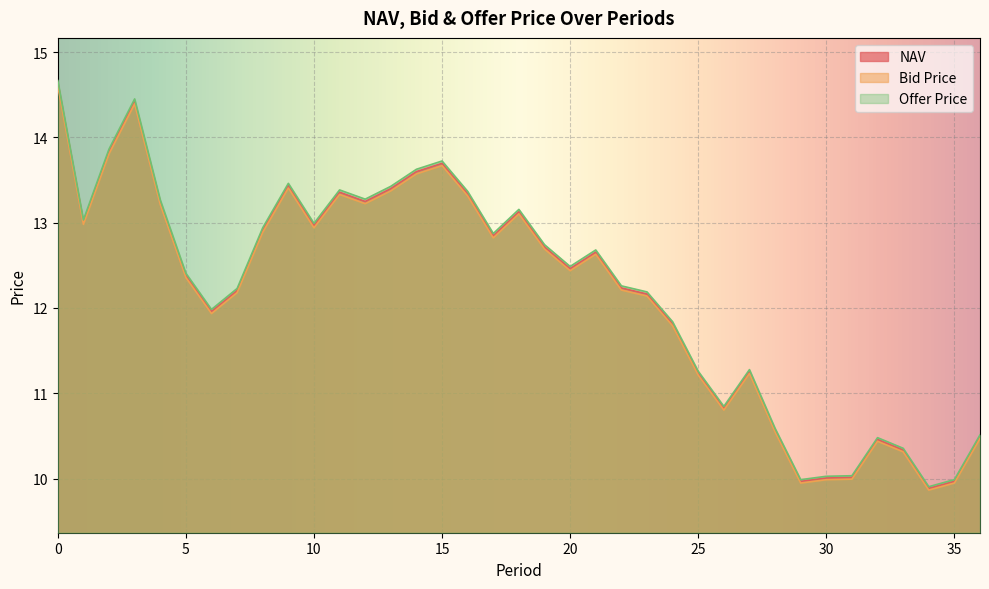

Between 11 and 7, which is larger?

11